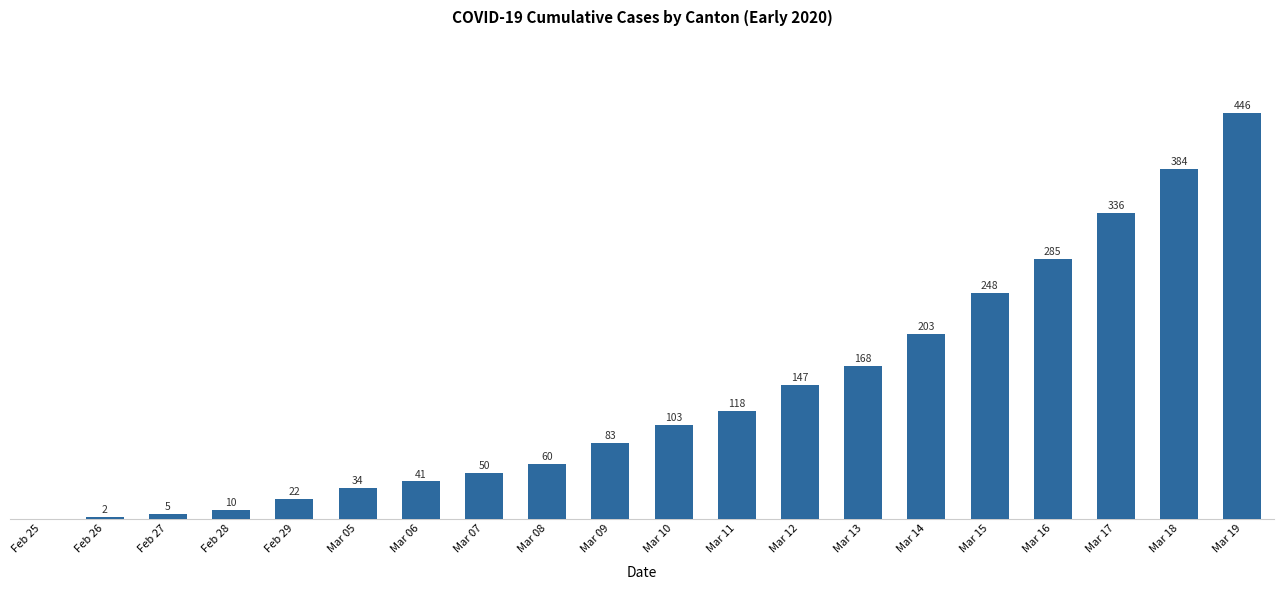

Between Mar 06 and Mar 05, which is larger?

Mar 06